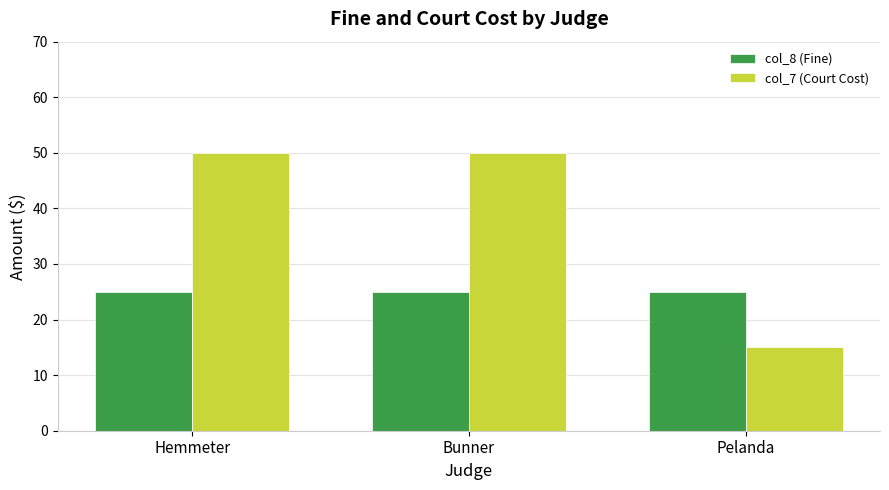

At how many categories does at least one series exceed 36?

2